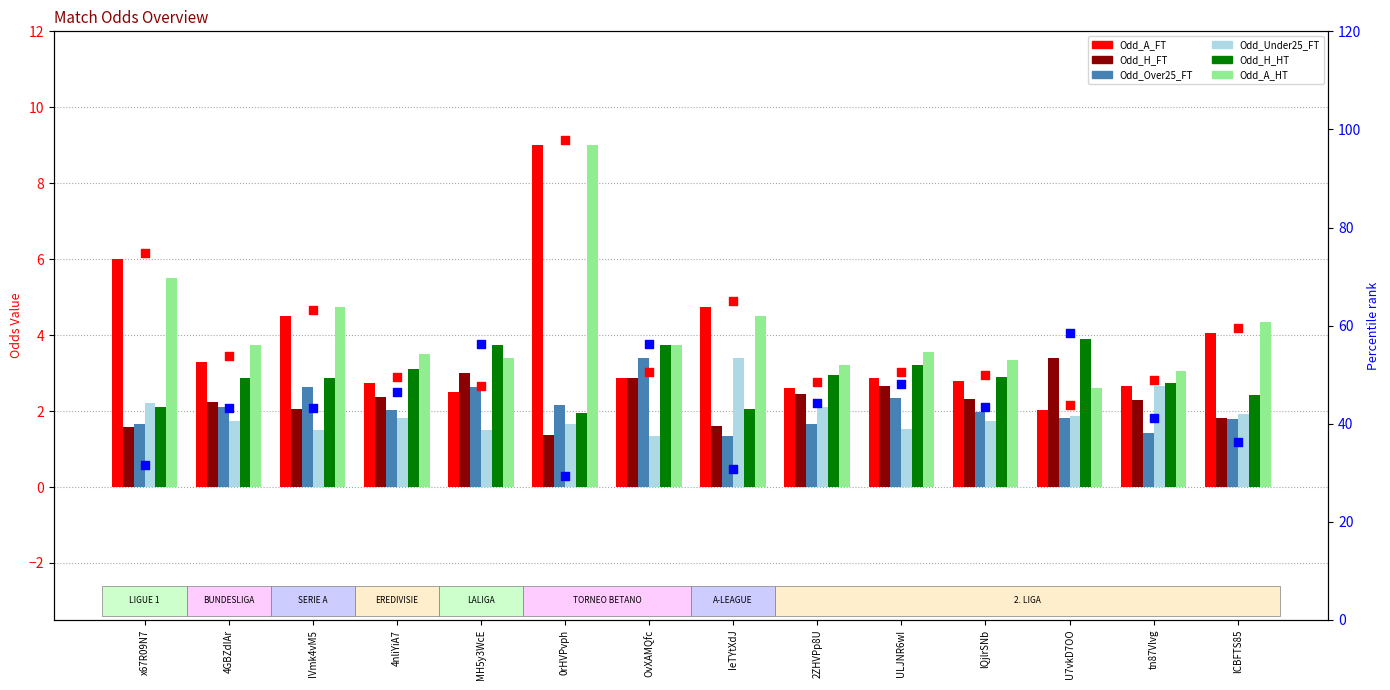

What is the total value across all series at U7vkD7OO?

15.6